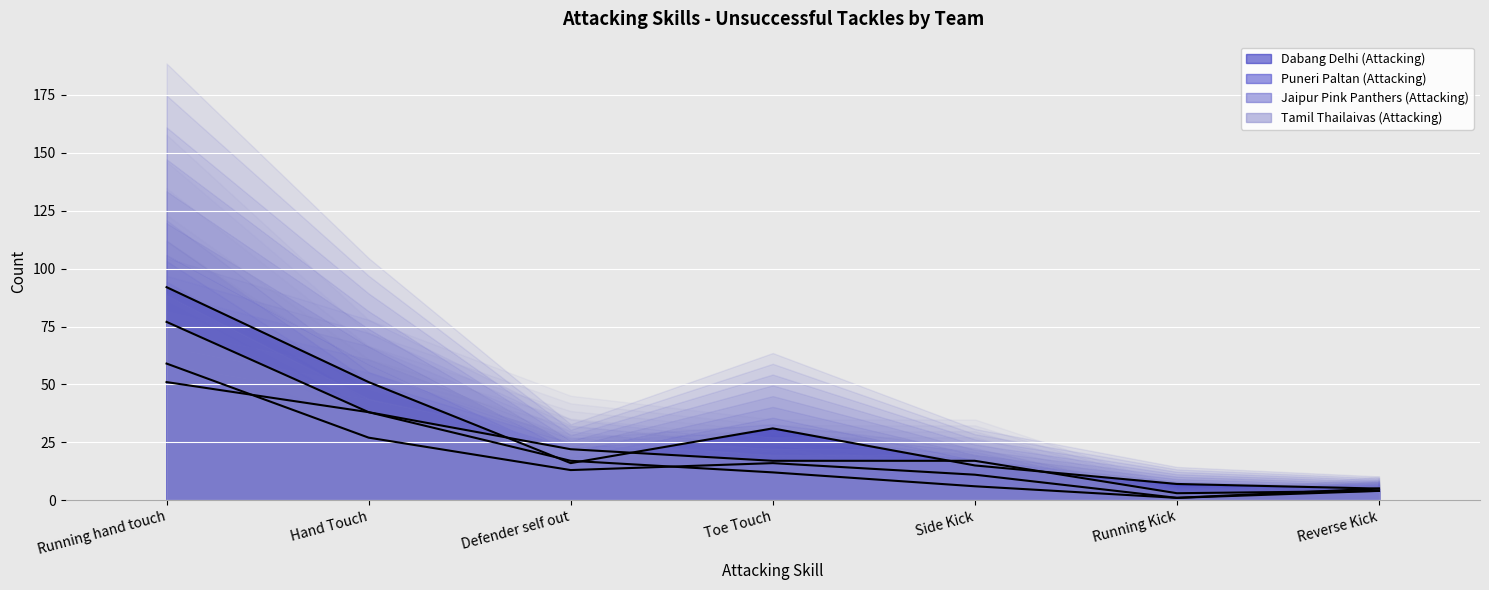

How many lines are shown in the chart?

4